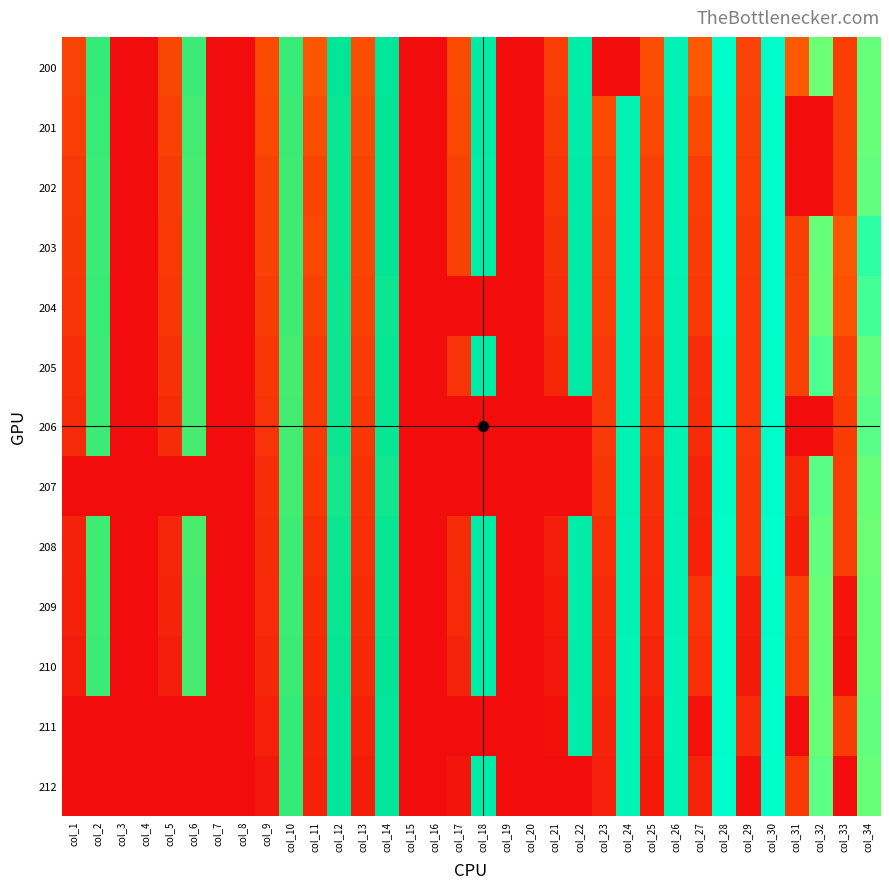

Between col_26 and col_27, which series saw the biggest shift?

211